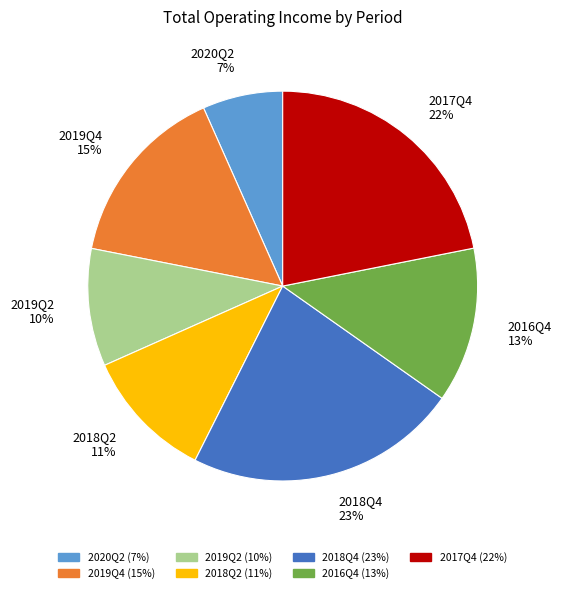

Is the sum of 2016Q4 13% and 2017Q4 22% greater than half?

No